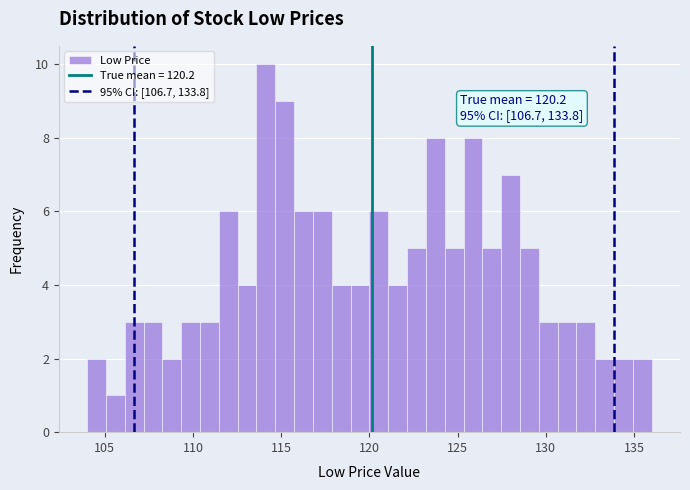

Around what value on the x-axis is the tallest bar? Give the approximate position of its centre, as read against the axis.

114.0